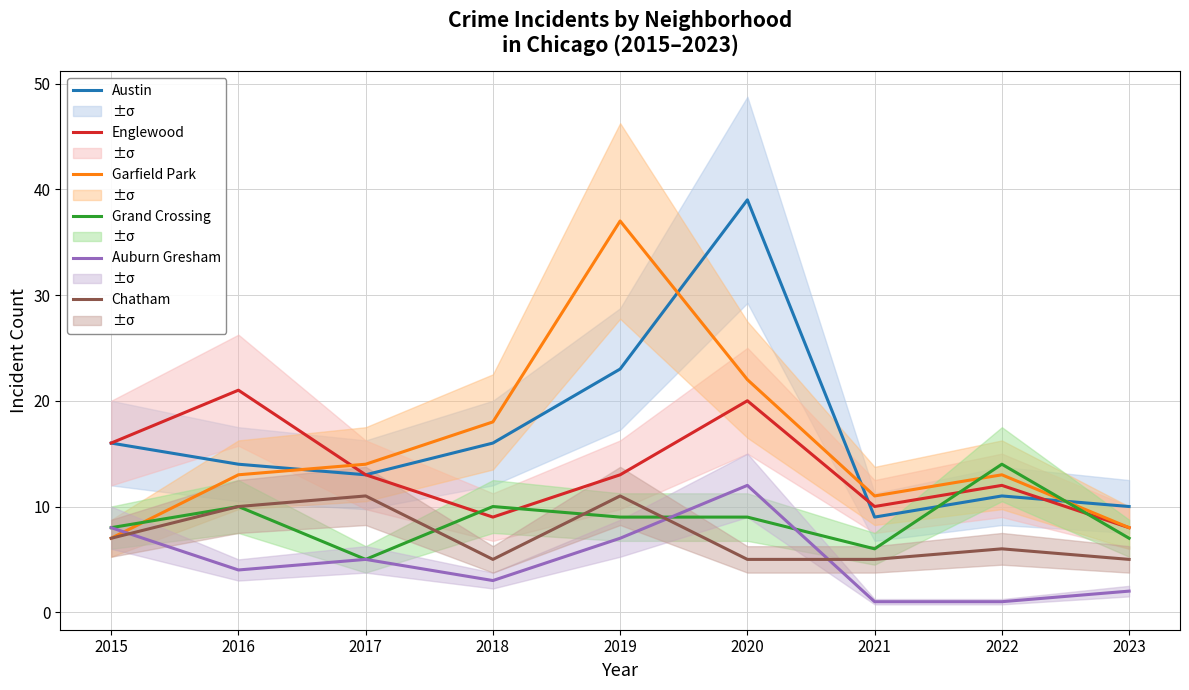

Reading right to left, list all the values displayed in this chart.

Austin: 2023=10	2022=11	2021=9	2020=39	2019=23	2018=16	2017=13	2016=14	2015=16
Englewood: 2023=8	2022=12	2021=10	2020=20	2019=13	2018=9	2017=13	2016=21	2015=16
Garfield Park: 2023=8	2022=13	2021=11	2020=22	2019=37	2018=18	2017=14	2016=13	2015=7
Grand Crossing: 2023=7	2022=14	2021=6	2020=9	2019=9	2018=10	2017=5	2016=10	2015=8
Auburn Gresham: 2023=2	2022=1	2021=1	2020=12	2019=7	2018=3	2017=5	2016=4	2015=8
Chatham: 2023=5	2022=6	2021=5	2020=5	2019=11	2018=5	2017=11	2016=10	2015=7